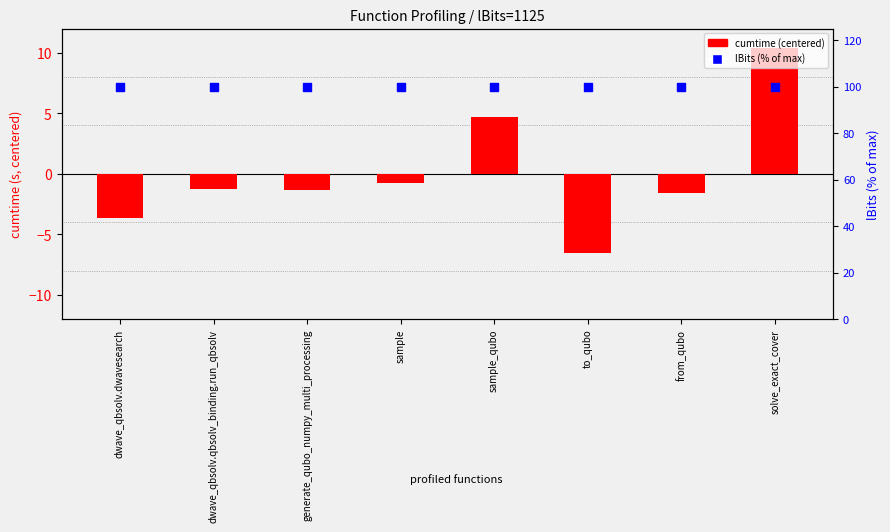

Is the value of lBits (% of max) at solve_exact_cover greater than the value of cumtime (centered) at dwave_qbsolv.dwavesearch?

Yes